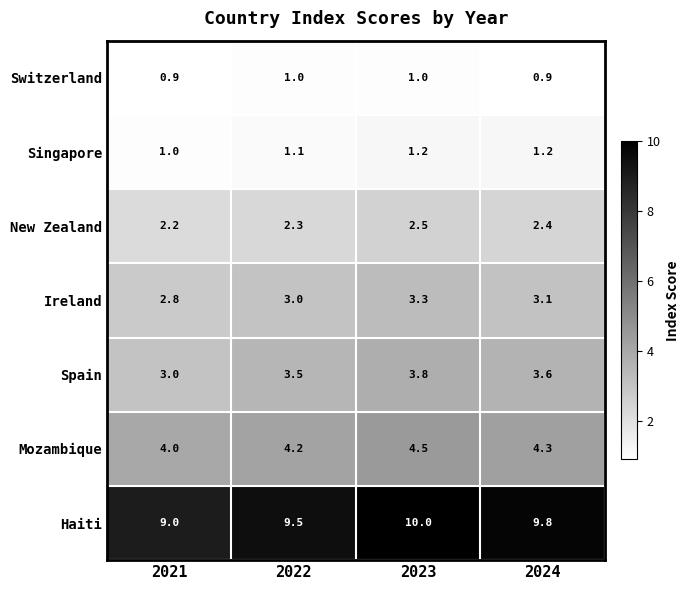

Reading right to left, transcribe all the data shown in this chart.

Switzerland: 2024=0.9	2023=1.0	2022=1.0	2021=0.9
Singapore: 2024=1.2	2023=1.2	2022=1.1	2021=1.0
New Zealand: 2024=2.4	2023=2.5	2022=2.3	2021=2.2
Ireland: 2024=3.1	2023=3.3	2022=3.0	2021=2.8
Spain: 2024=3.6	2023=3.8	2022=3.5	2021=3.0
Mozambique: 2024=4.3	2023=4.5	2022=4.2	2021=4.0
Haiti: 2024=9.8	2023=10.0	2022=9.5	2021=9.0